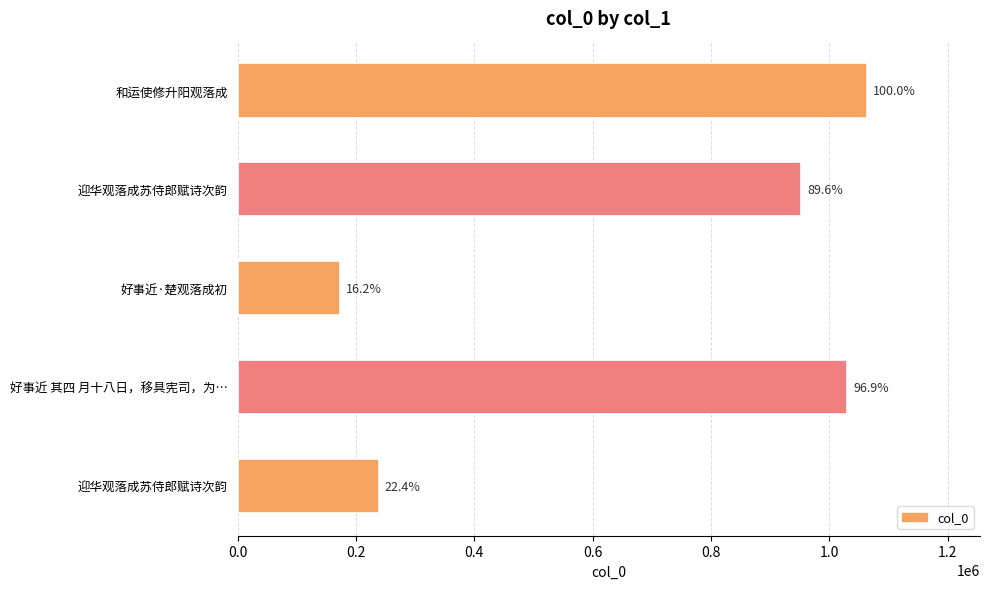

Are the bars horizontal?

Yes